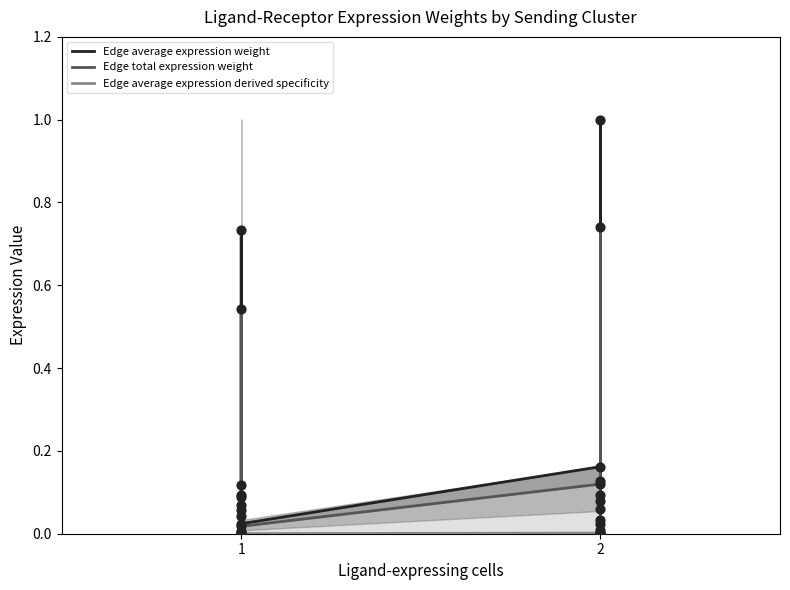

What are all the series names shown in the legend?

Edge average expression weight, Edge total expression weight, Edge average expression derived specificity